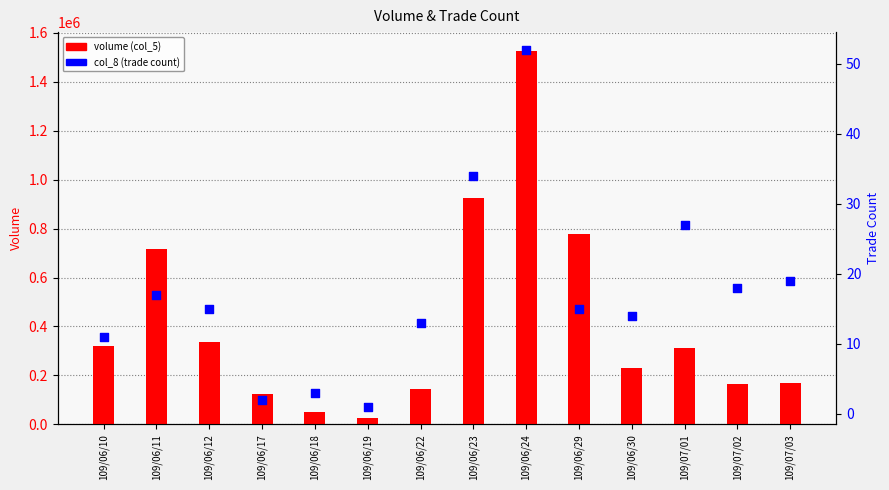

Which series has the widest spread of Y values?

volume (col_5)